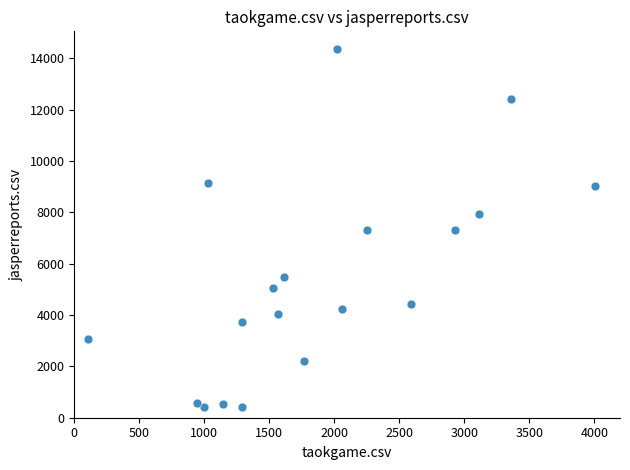

What is the range of Y values (max minus min)?

13943.0